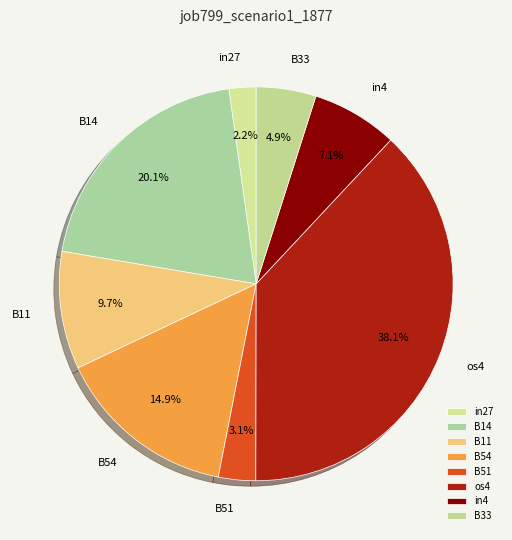

How many slices are in this pie chart?

8